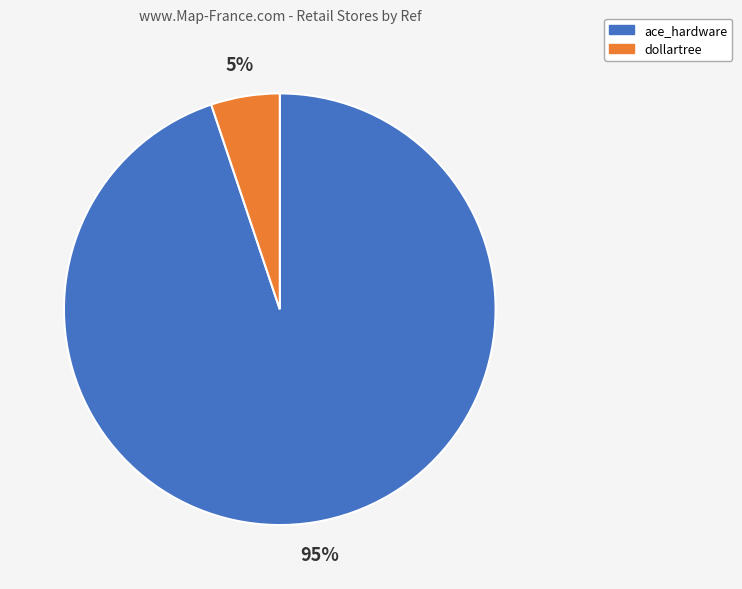

Is the sum of ace_hardware and dollartree greater than half?

Yes